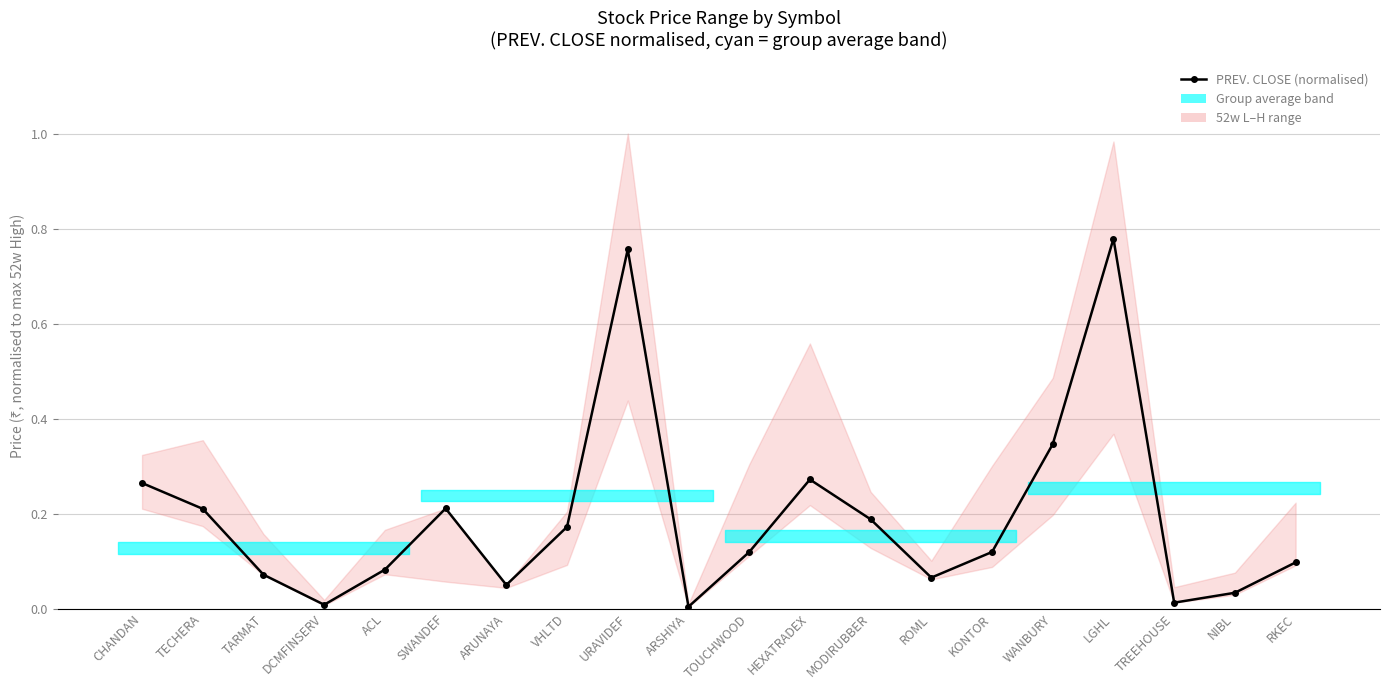

Reading right to left, what are all the values shown in this chart?

0.1	0.0	0.0	0.8	0.3	0.1	0.1	0.2	0.3	0.1	0.0	0.8	0.2	0.0	0.2	0.1	0.0	0.1	0.2	0.3